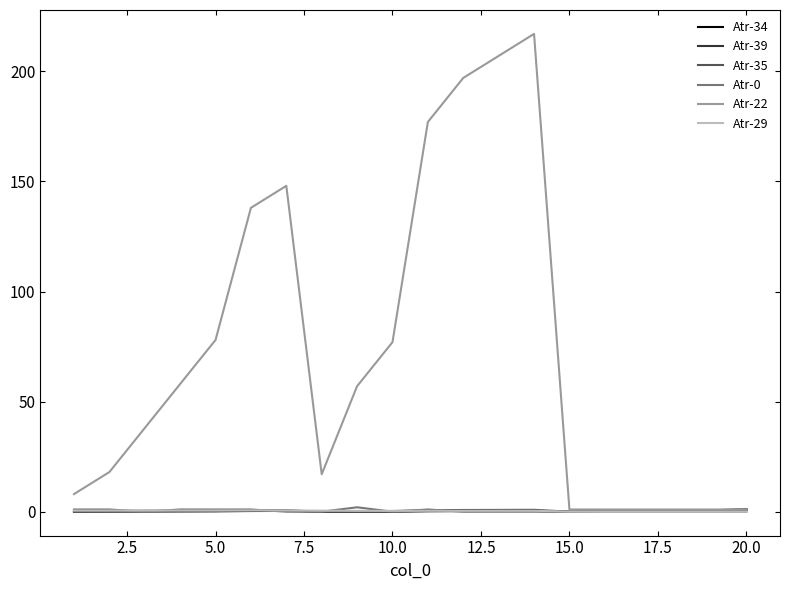

Which series has the largest total across all categories?

Atr-22